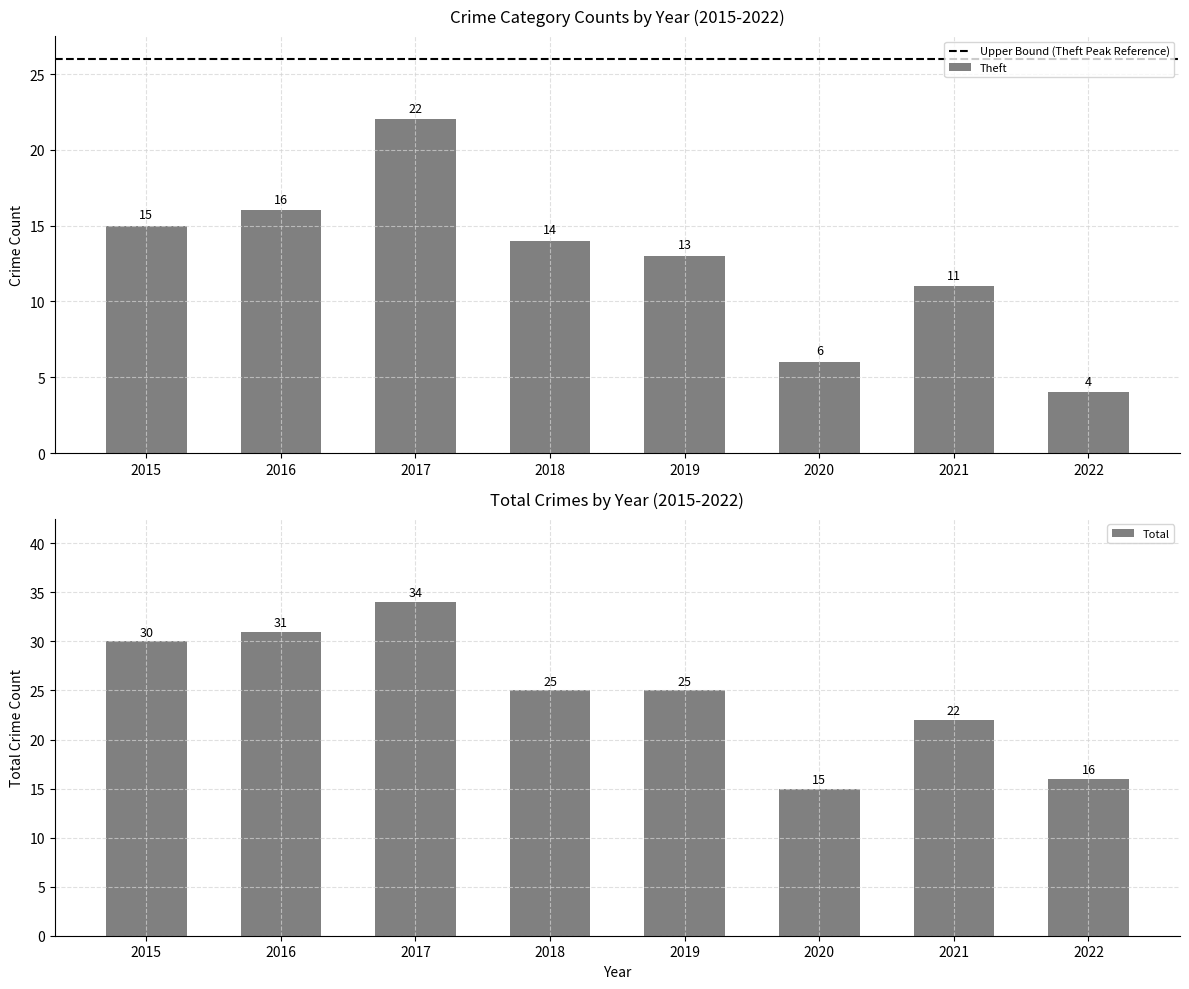

How many data points in Theft are less than 14?

4